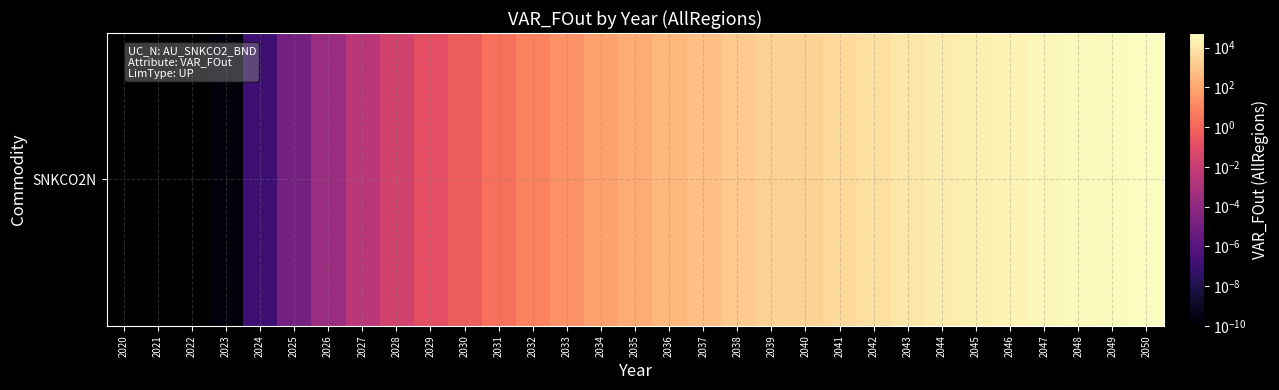

How many values are below 152?

15